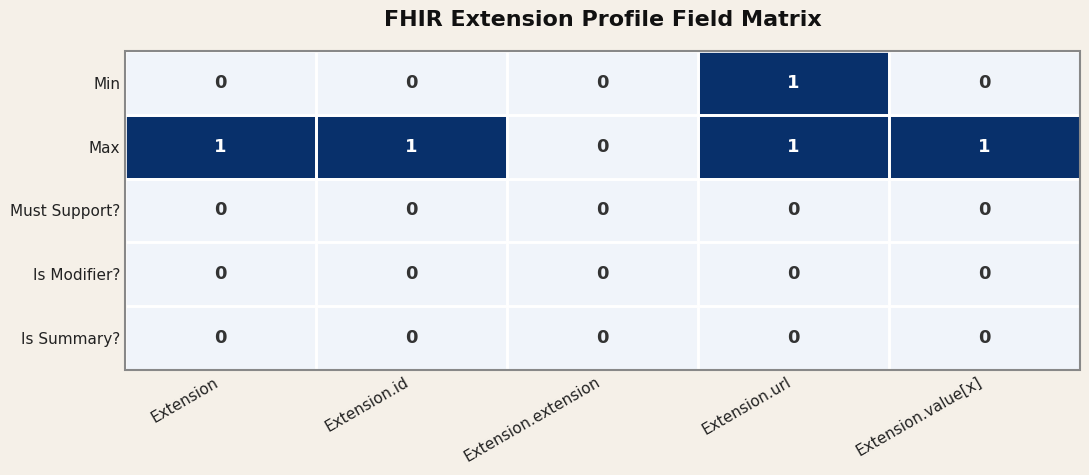

Is it true that Min equals 0 at Extension?

True